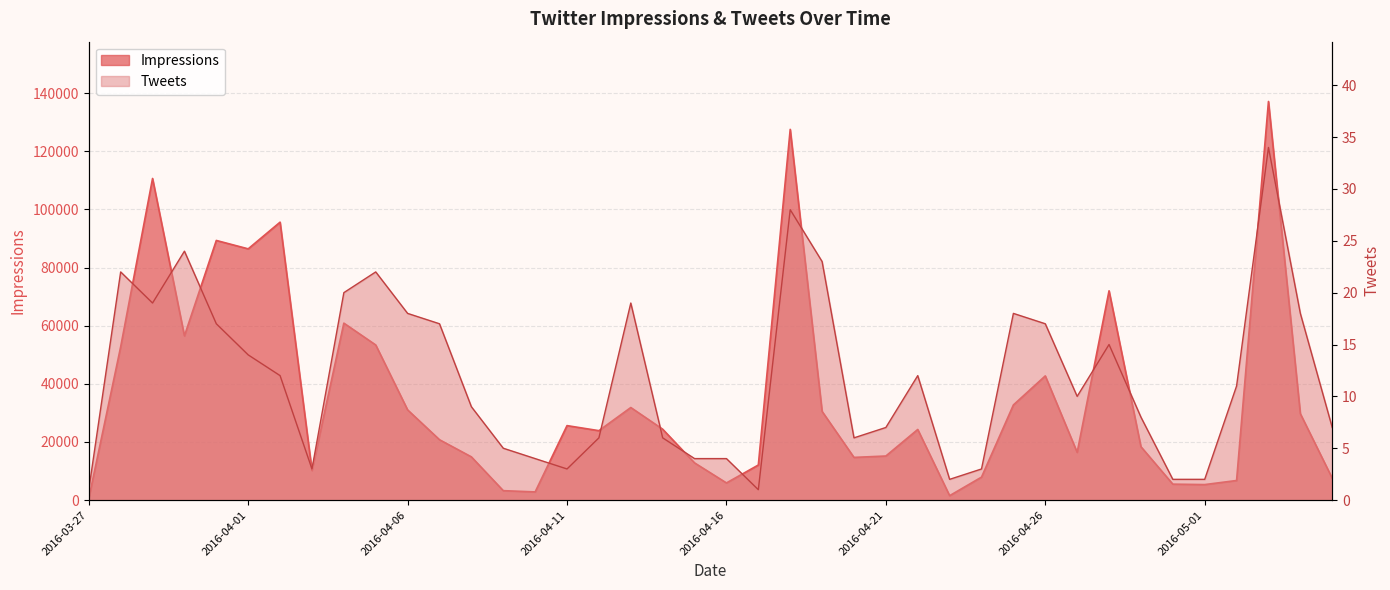

What is the total value across all series at 2016-04-30?

5483